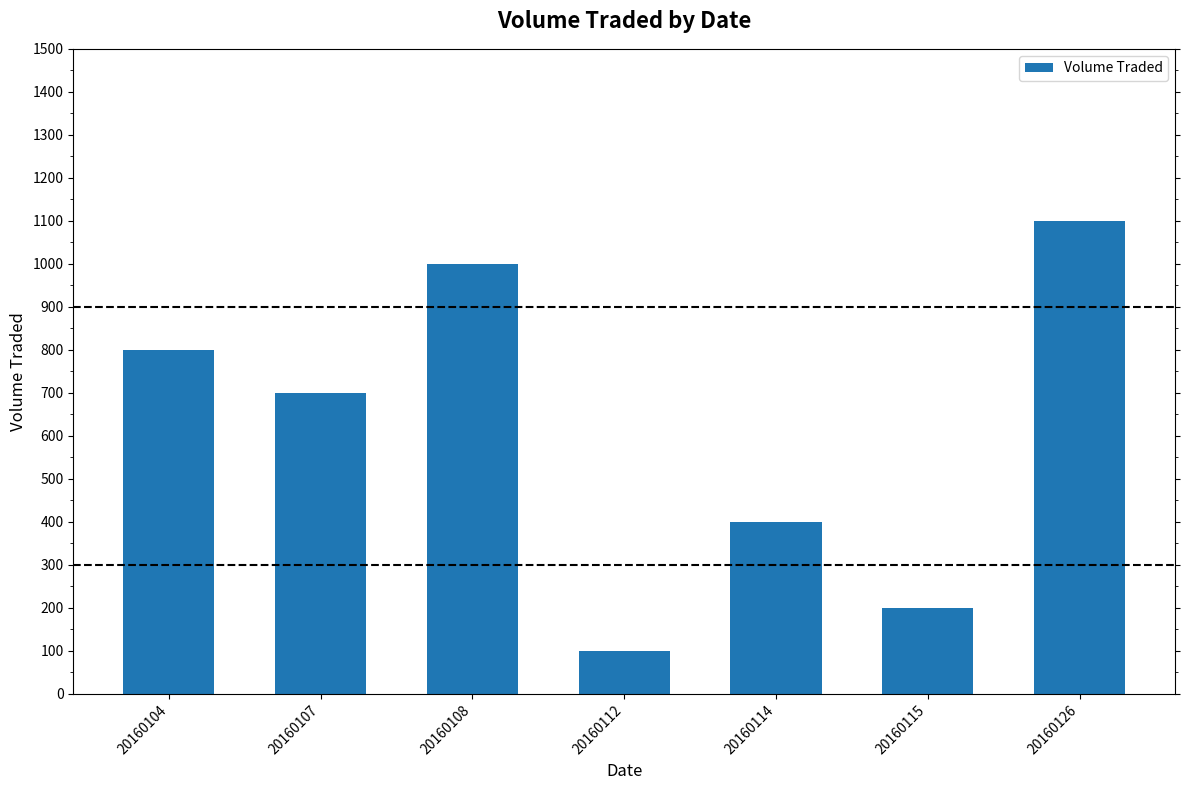

How many bars are there in total?

7